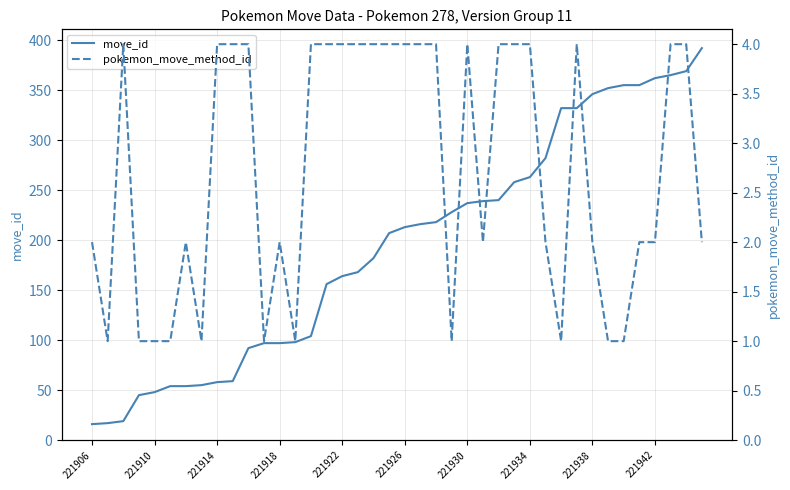

How many lines are shown in the chart?

2